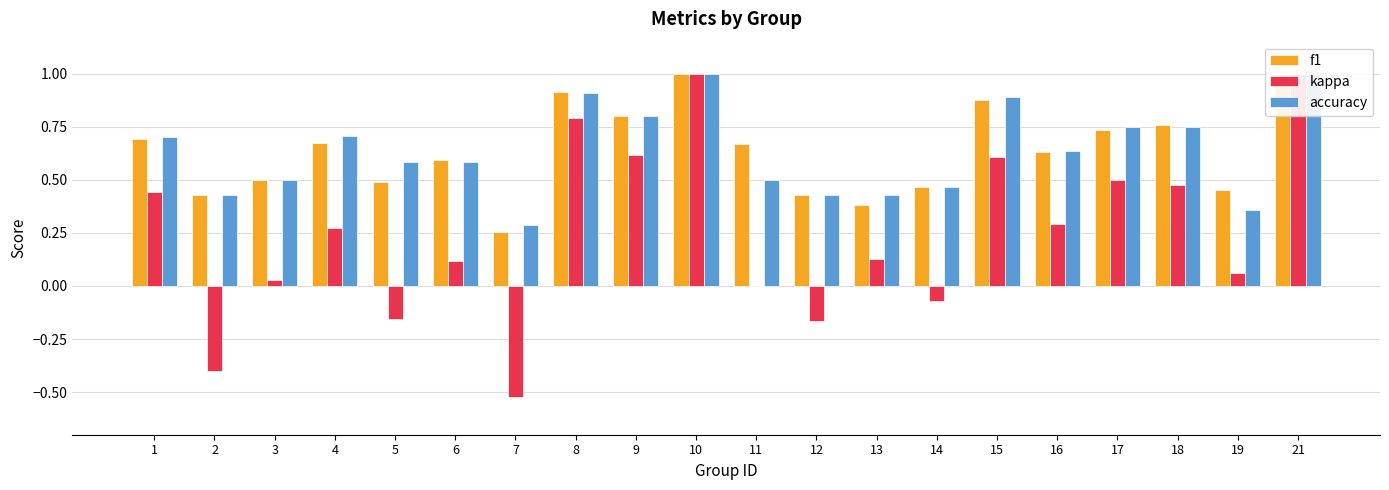

Is the value of accuracy at 18 greater than the value of f1 at 21?

No